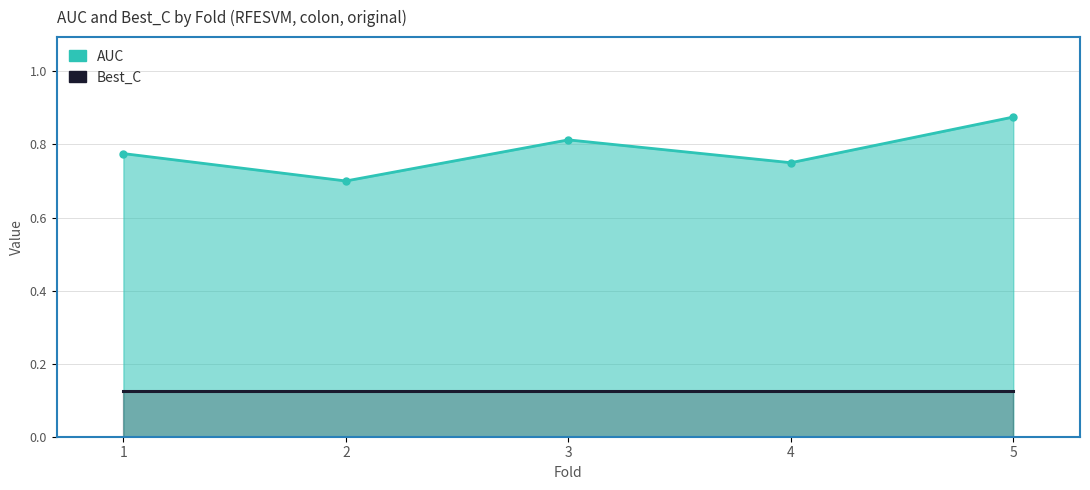

Rank the categories by value from lowest to highest.

2, 4, 1, 3, 5